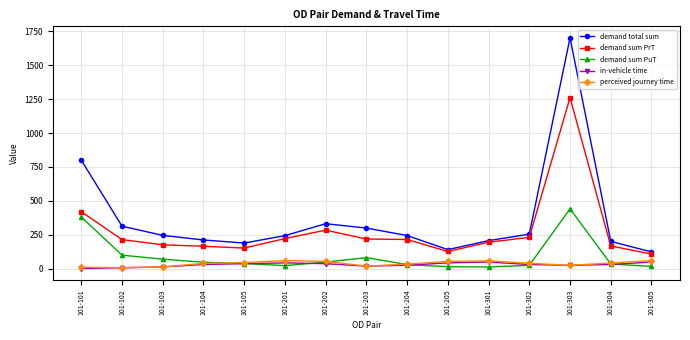

What is the value of the demand sum PrT point at the 4th from the left?

164.5